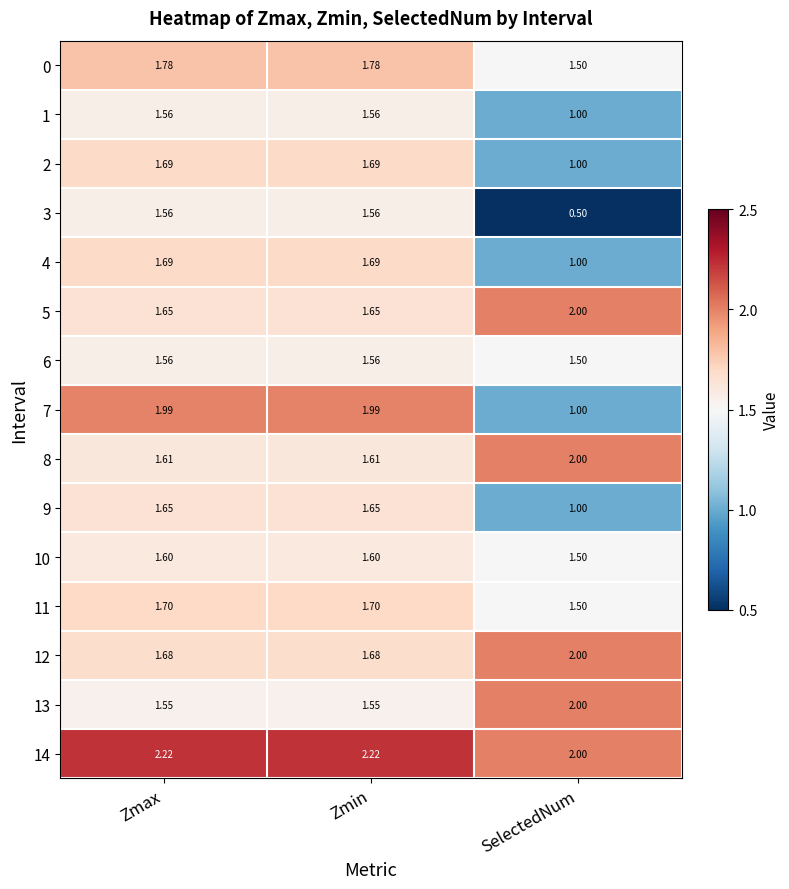

At which category does the chart reach its minimum across all series?

SelectedNum